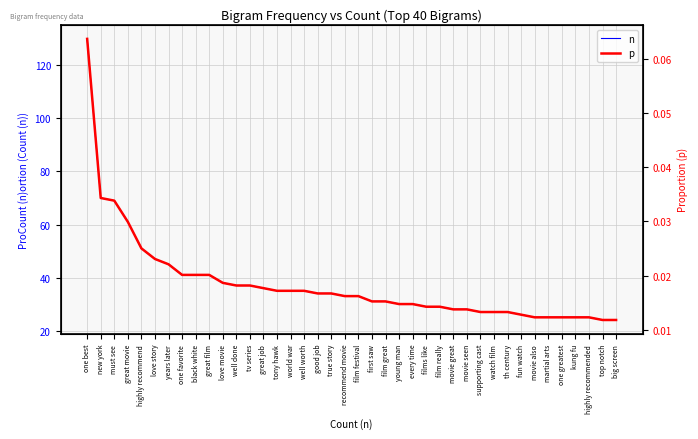

What is the difference between the maximum and minimum values in the p series?

0.1